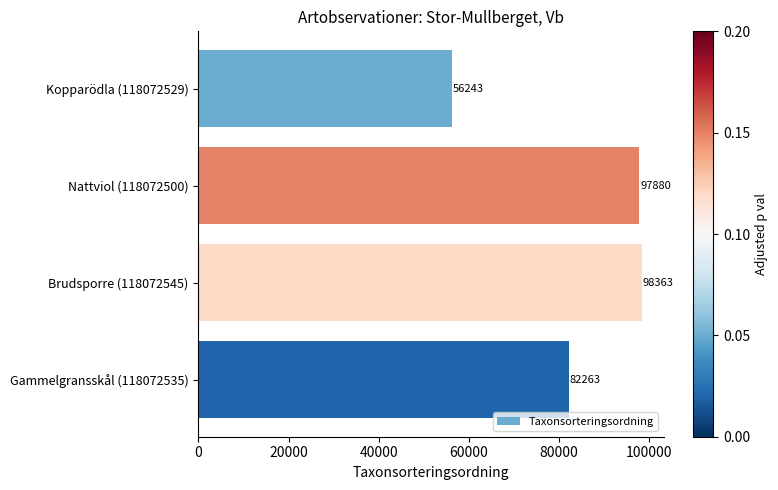

List the labels in order of value, largest first.

Brudsporre (118072545), Nattviol (118072500), Gammelgransskål (118072535), Kopparödla (118072529)